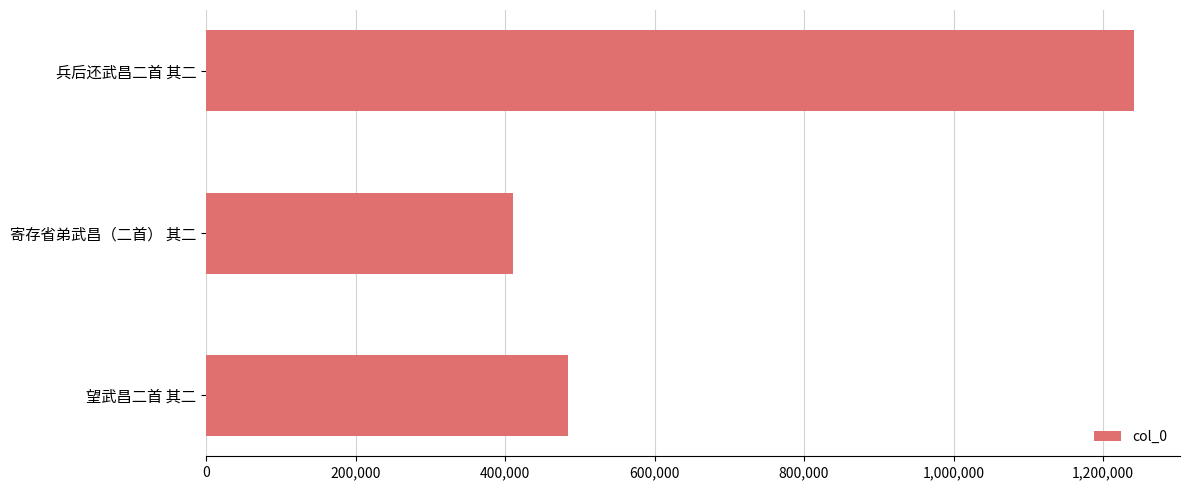

What is the smallest value displayed?

411084